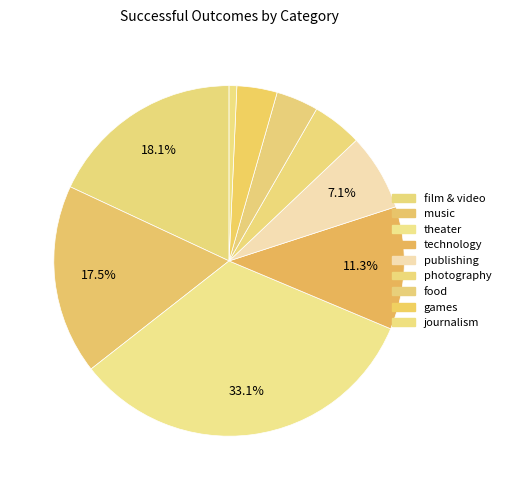

Count the number of slices in the pie.

9